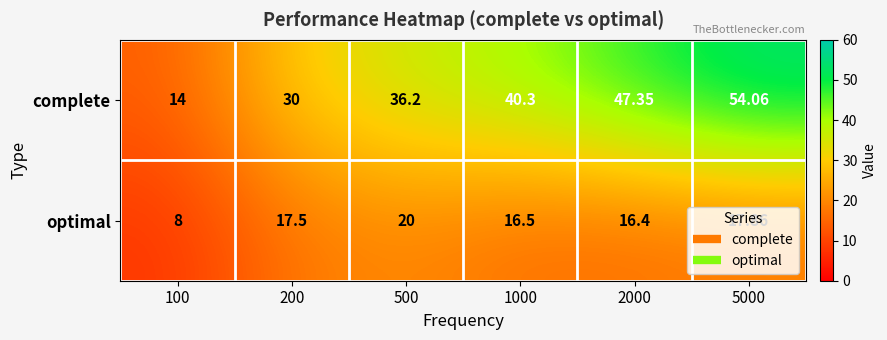

Which series has the largest total across all categories?

complete